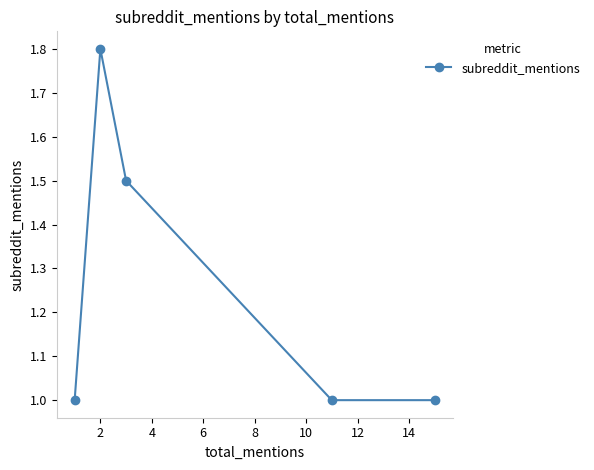

How many categories are shown in the chart?

5